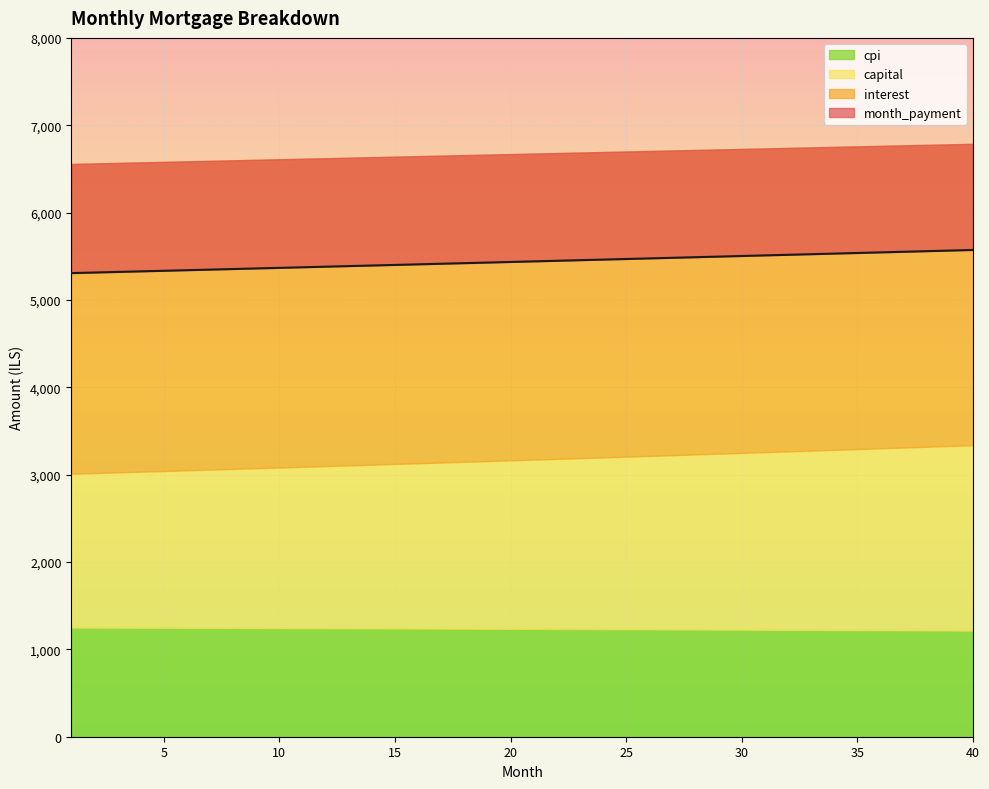

At 37, list the series in order from smallest to largest.

cpi, capital, interest, month_payment